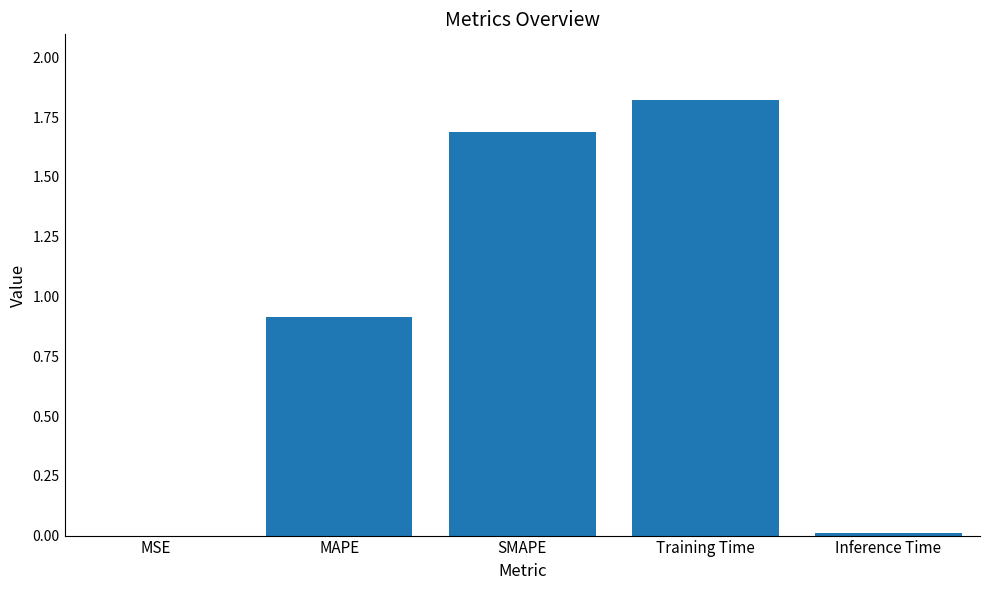

Is it true that the value at Inference Time is 0.0?

True